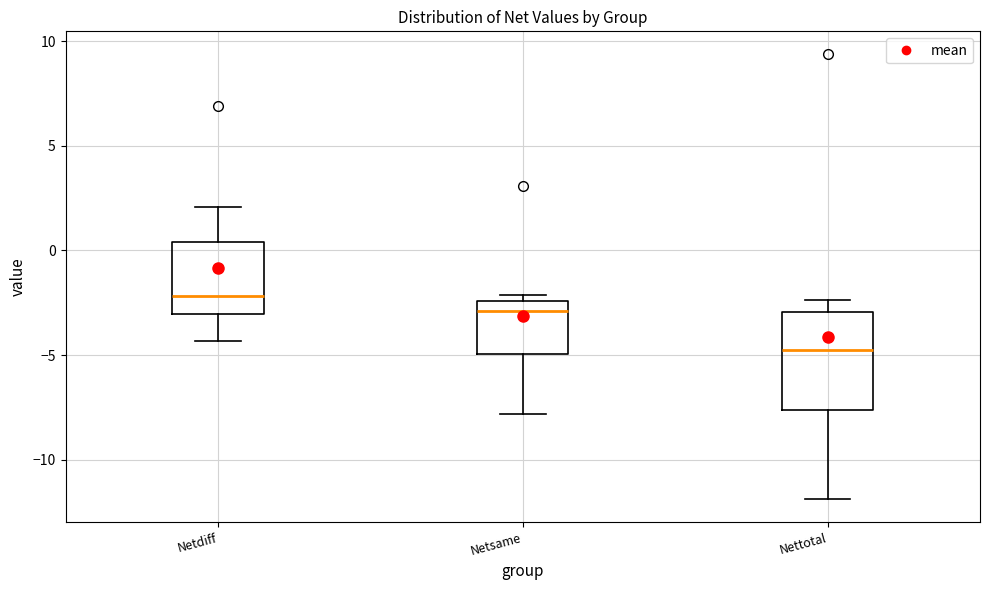

Which box's median line is the lowest?

Nettotal